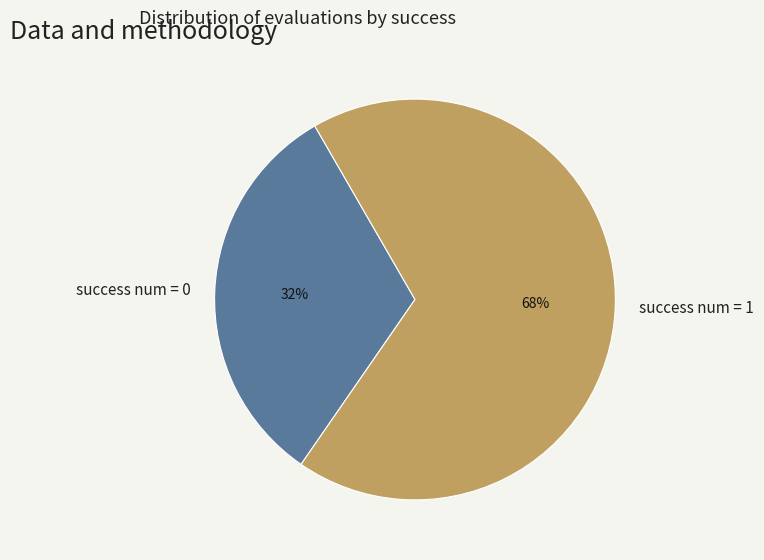

Approximately how many times larger is the value at success num = 1 compared to success num = 0?

2.1